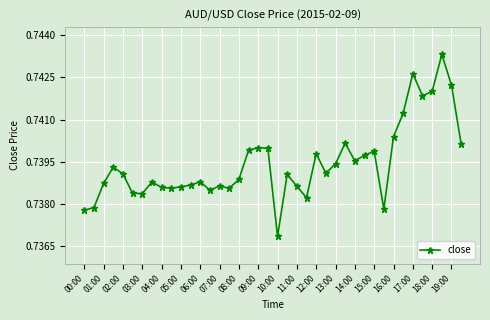

Count the values in the range 0 to 1.

40